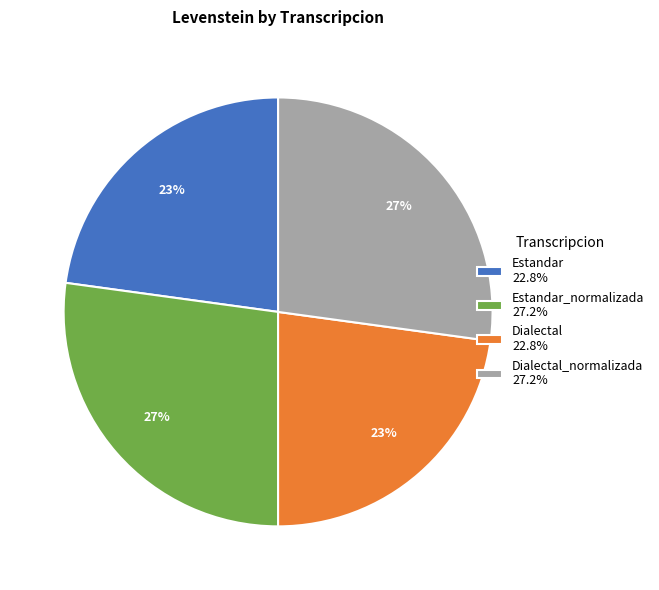

Count the number of slices in the pie.

4